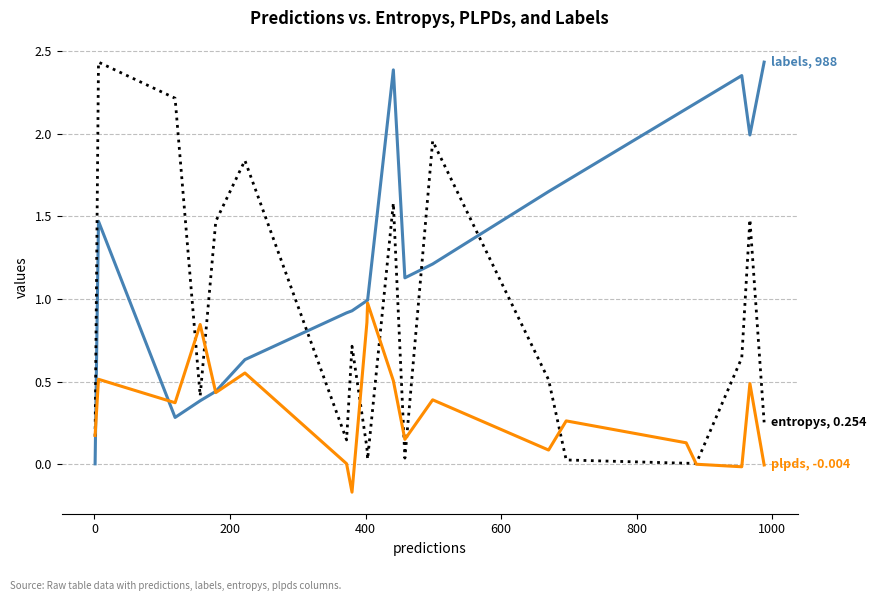

How many series are shown in this chart?

3